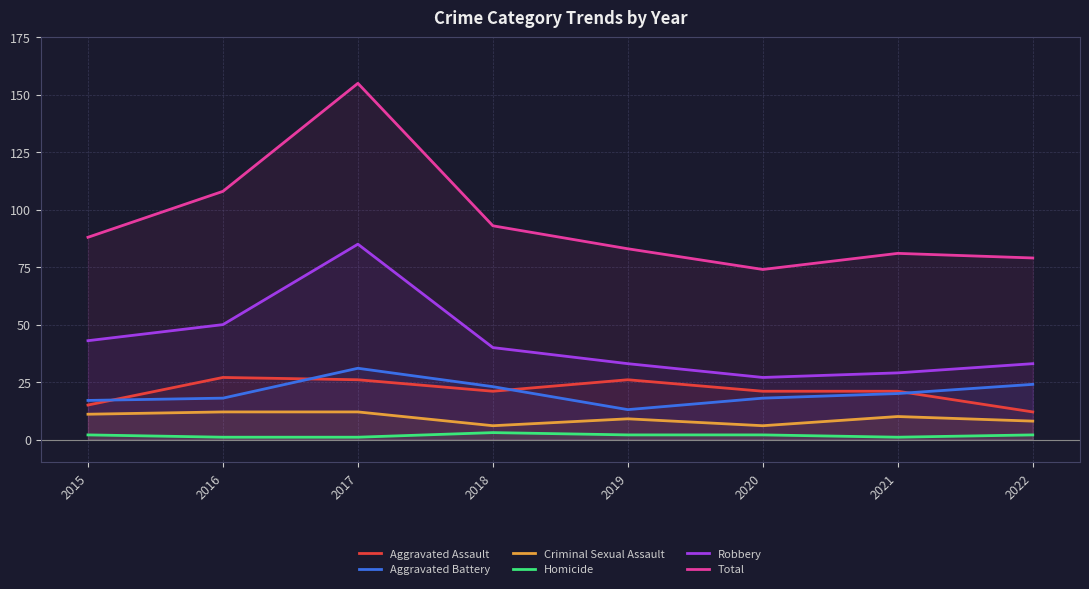

At which label does Homicide reach its minimum?

2016